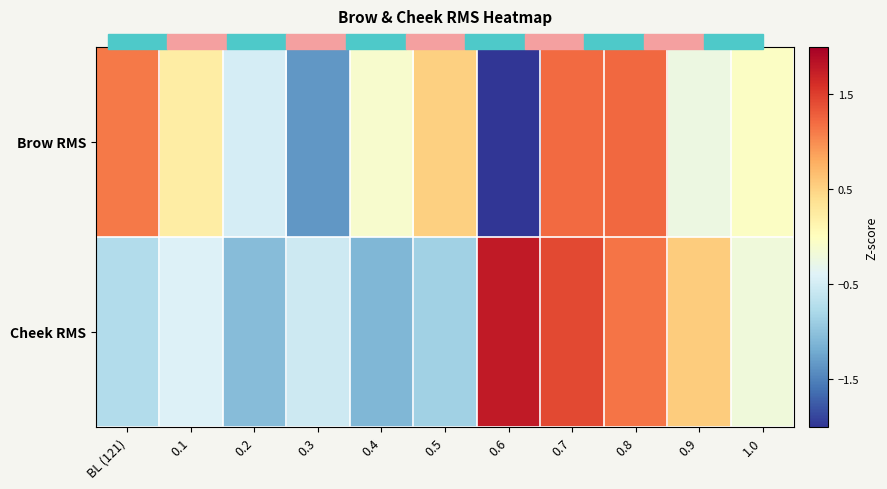

At how many categories does at least one series exceed -1?

11